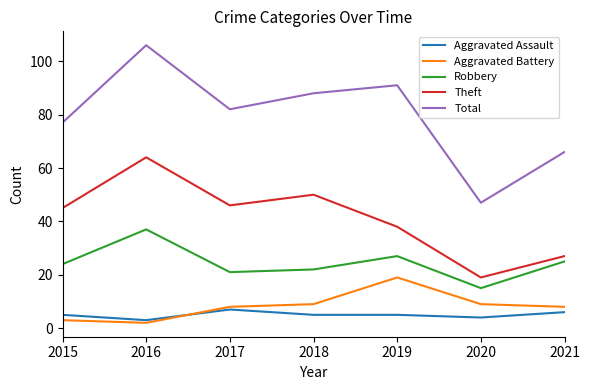

Which label corresponds to the largest value in the chart?

2016